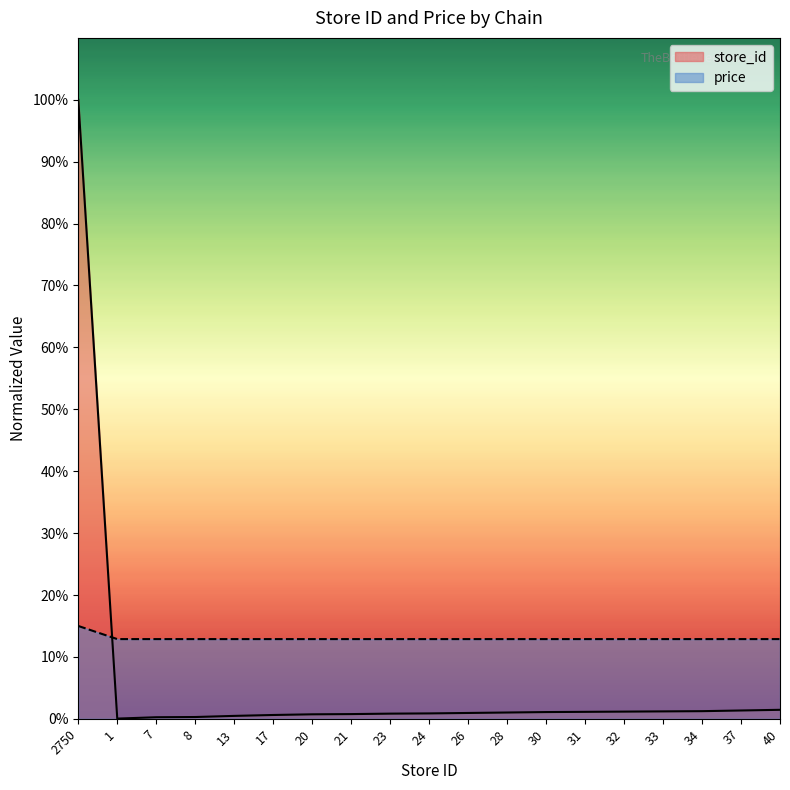

Where do price and store_id first cross each other?

2750 and 1